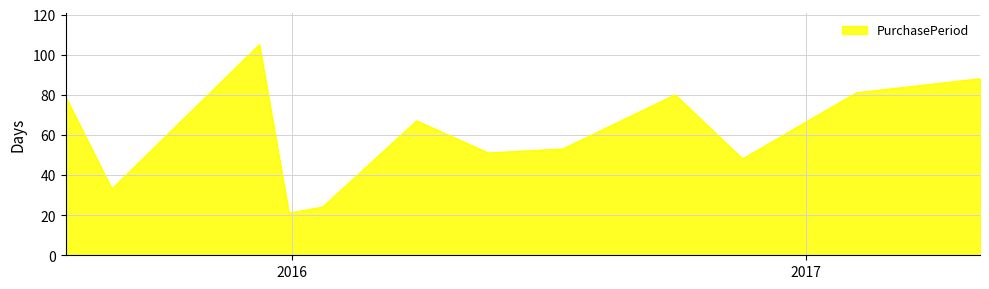

What is the minimum value shown in the chart?

21